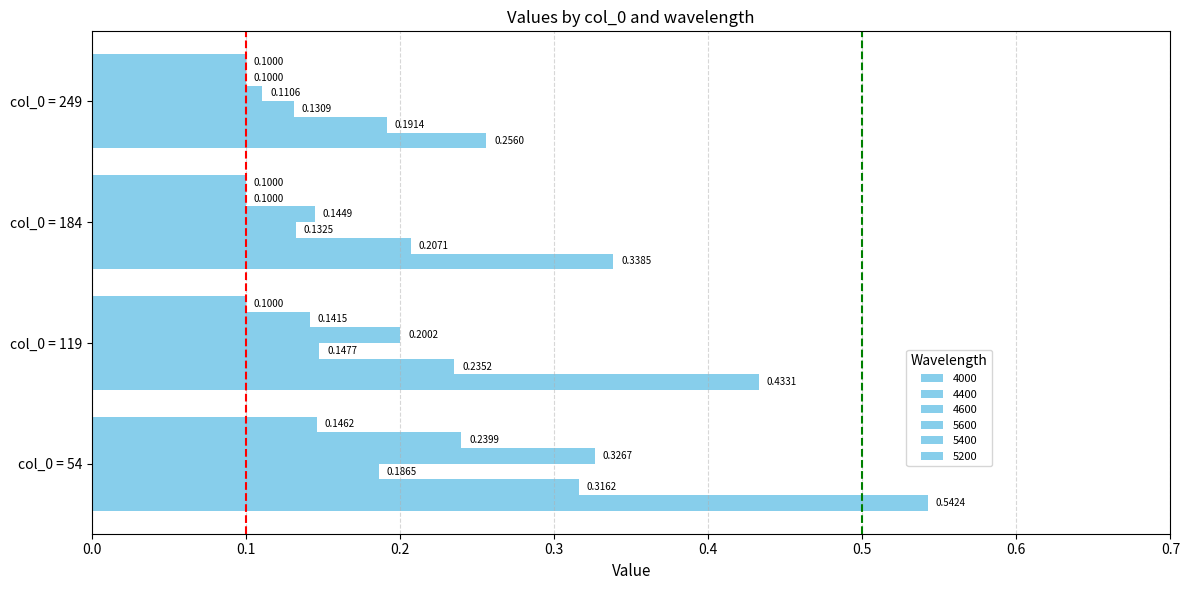

Which category has the lowest value across all series?

col_0 = 184